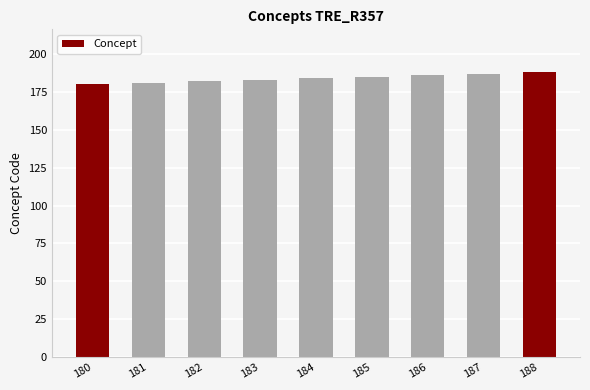

Approximately how many times larger is the value at 180 compared to 186?

1.0